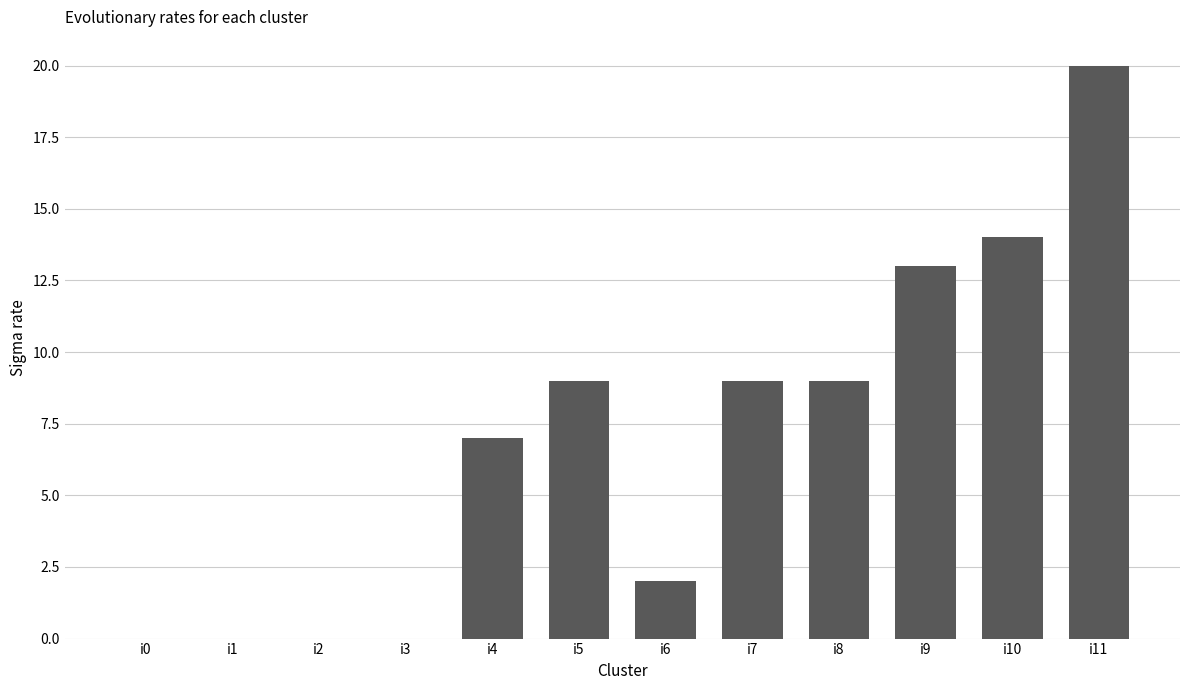

What is the greatest value displayed?

20